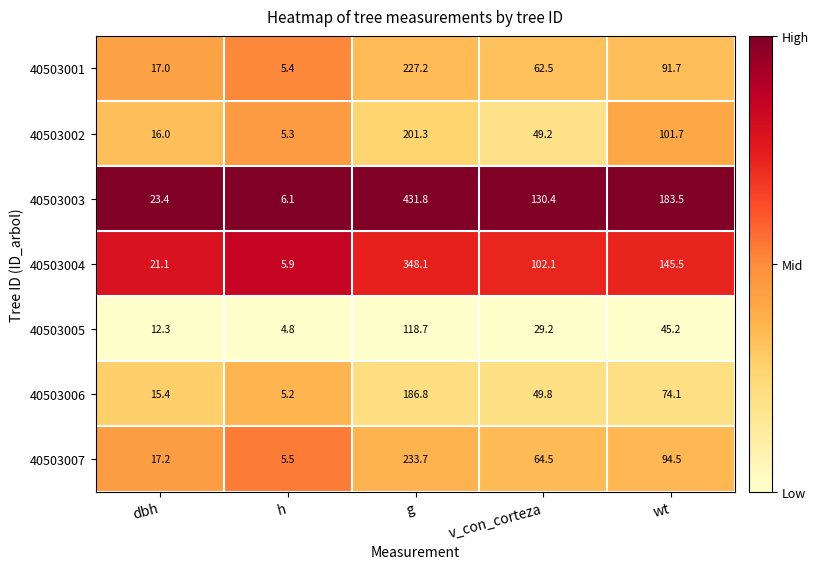

At how many categories does at least one series exceed 101?

3